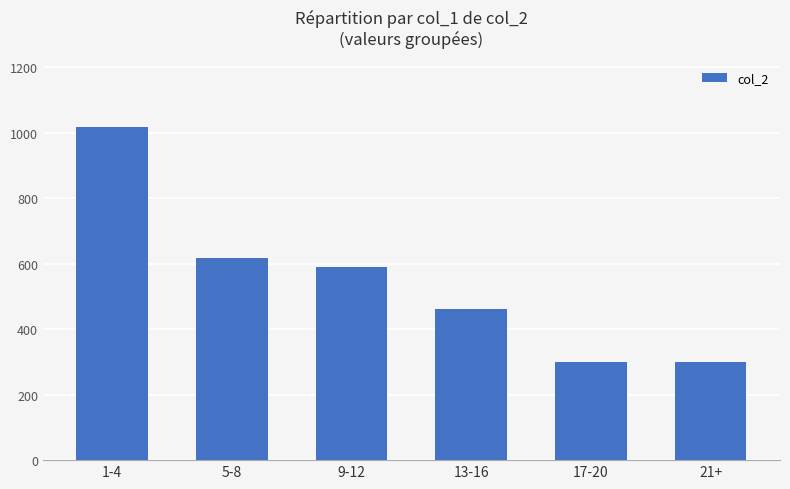

What is the value of the 5th bar from the left?

300